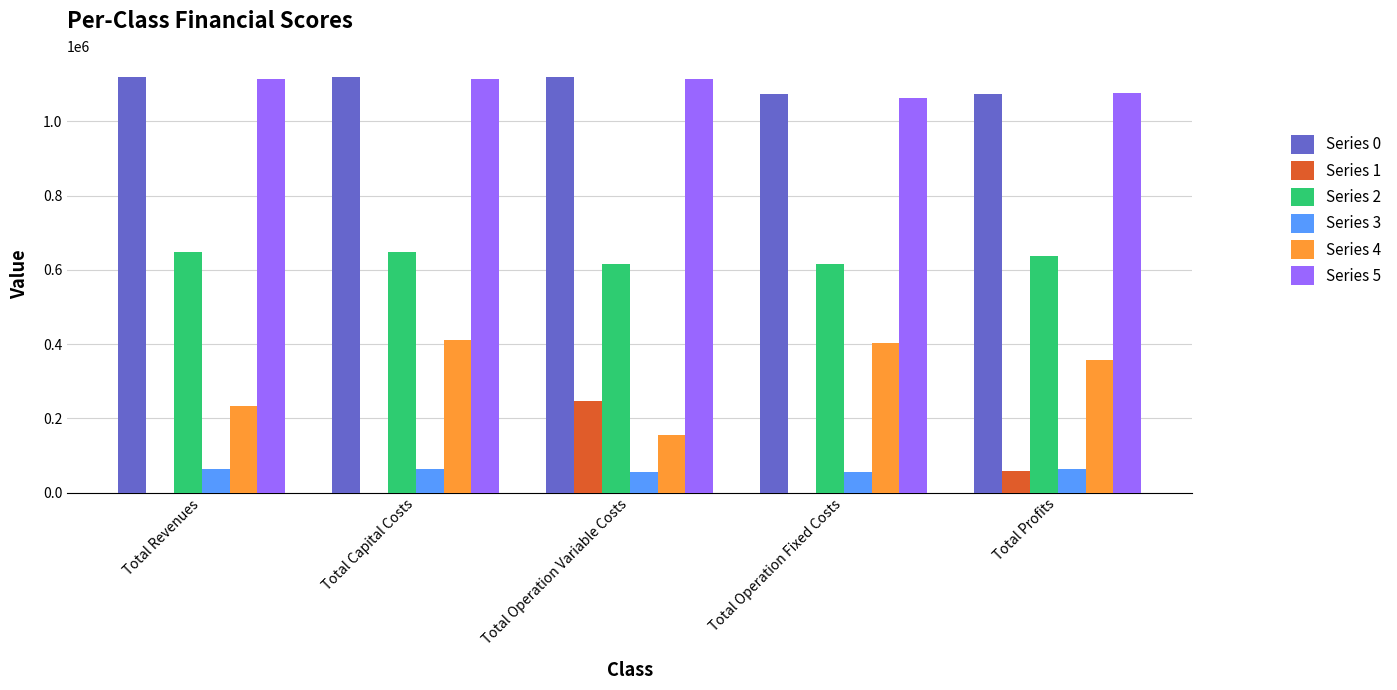

Are the bars grouped side by side (vs. stacked)?

Yes